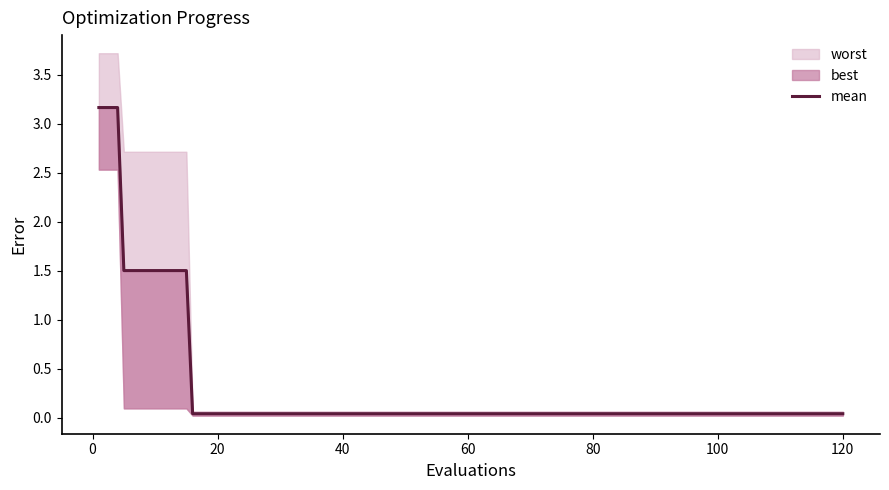

What is the label of the 7th point from the left?

100